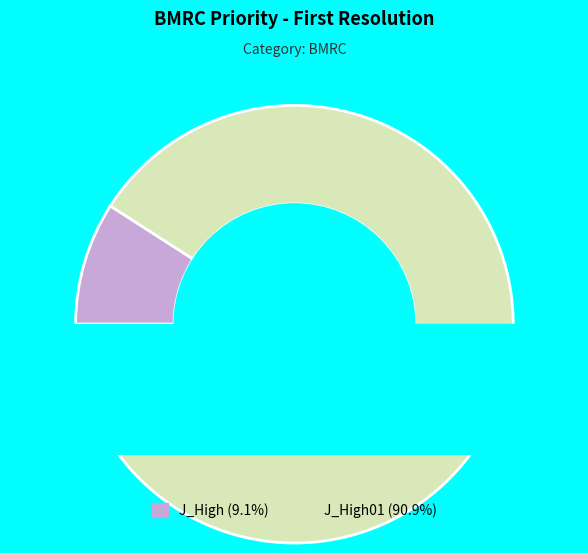

Which has a higher value, J_High or J_High01?

J_High01